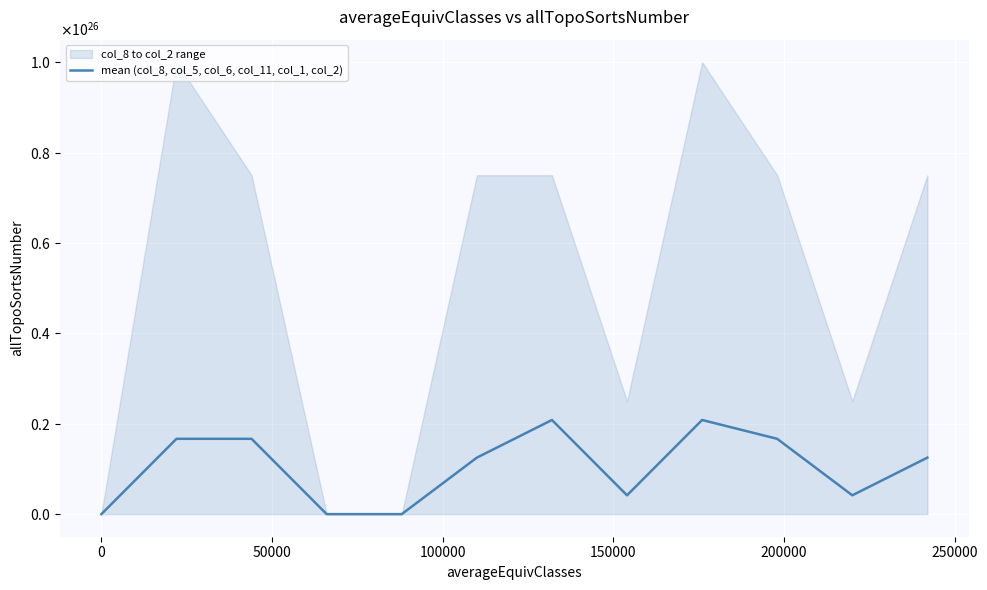

What is the average value?

10416666666666666089250816